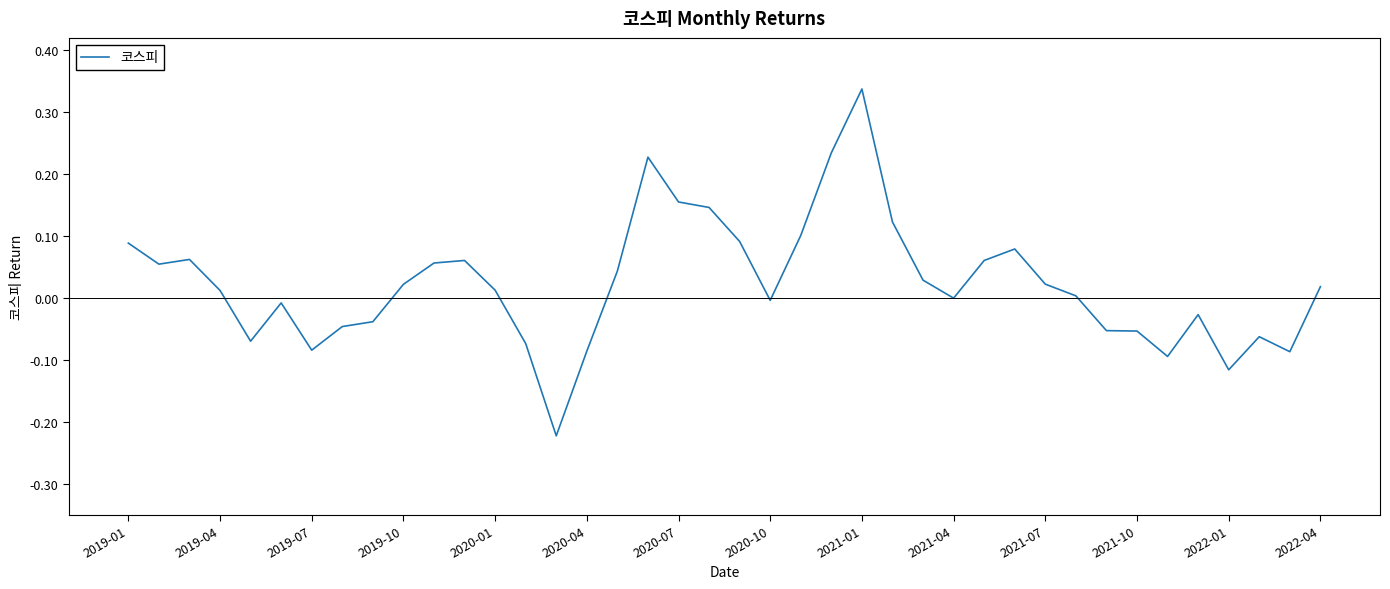

What is the difference between the maximum and minimum values?

0.6